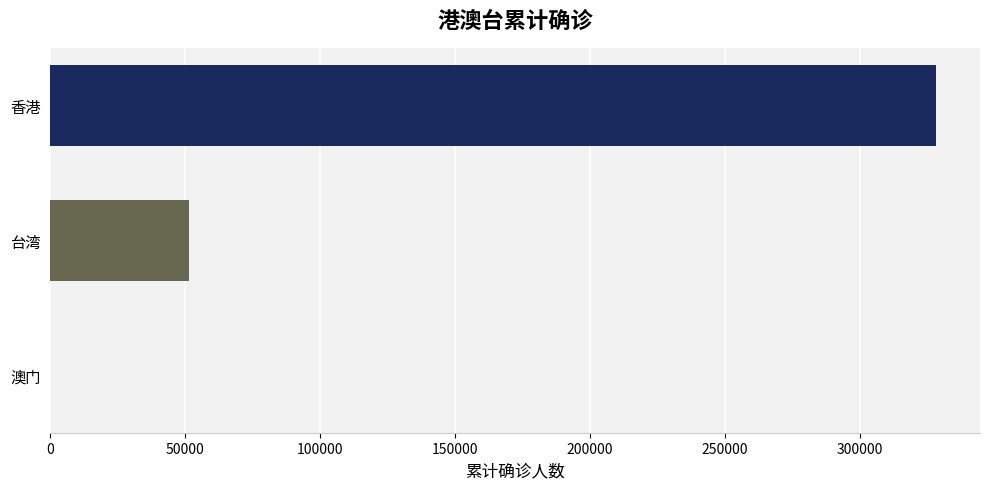

The chart shows a value of 51298 at 台湾. True or false?

True